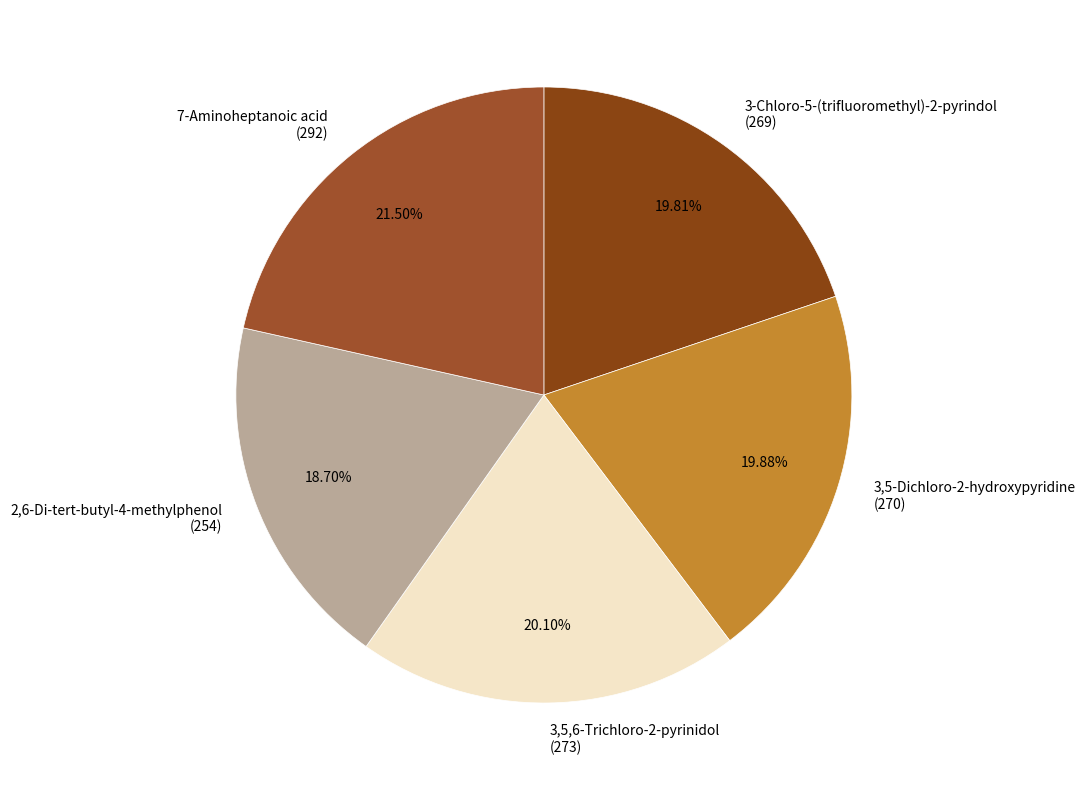

Do 3,5,6-Trichloro-2-pyrinidol and 3-Chloro-5-(trifluoromethyl)-2-pyrindol together represent more than half of the pie?

No